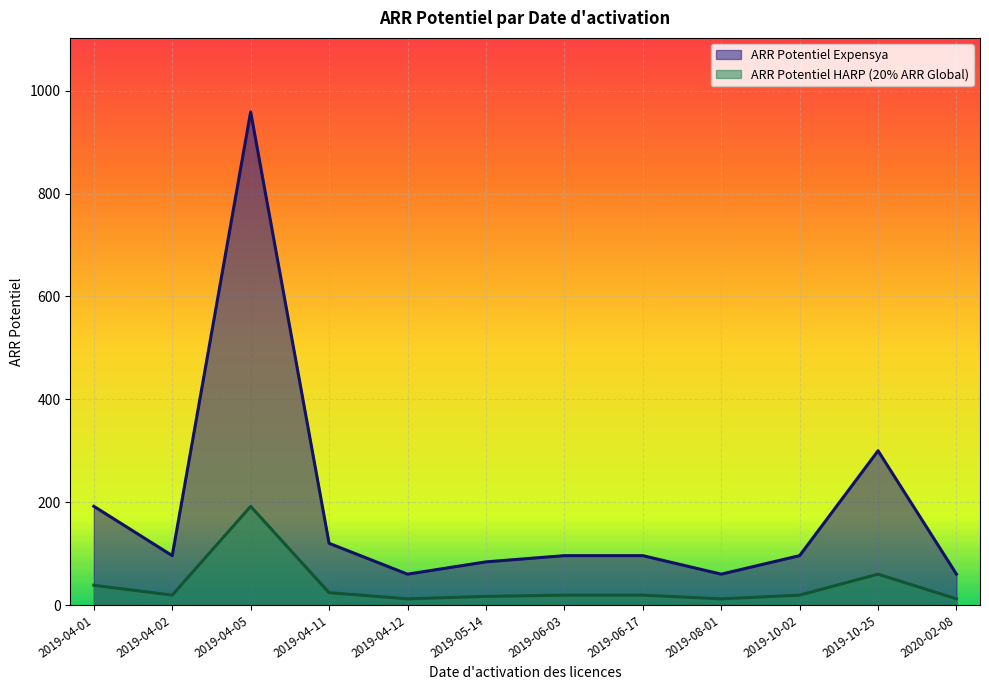

At 2019-06-03, list the series in order from smallest to largest.

ARR Potentiel HARP (20% ARR Global), ARR Potentiel Expensya